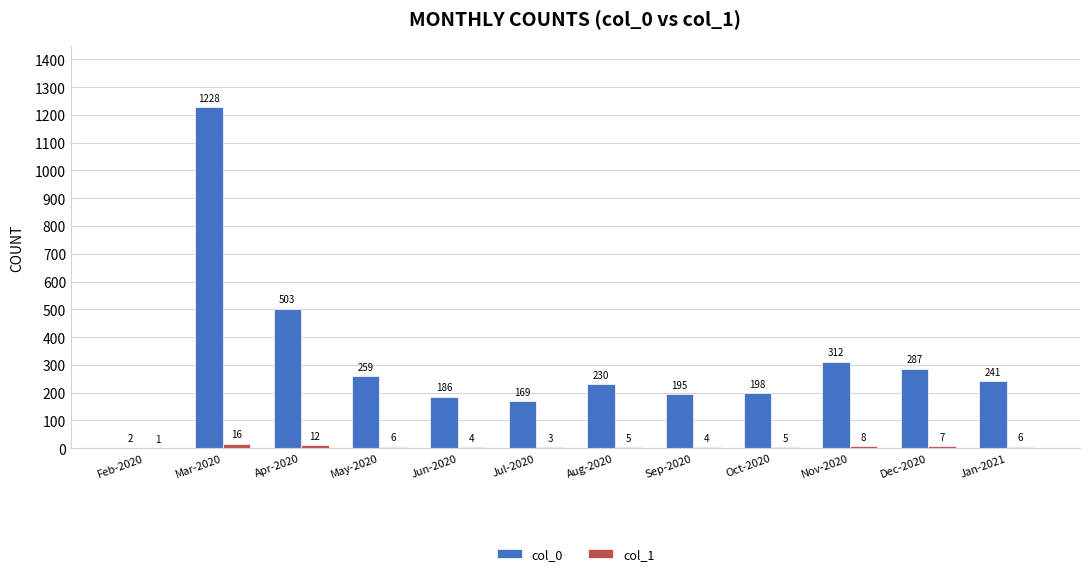

Which series changed the most between Feb-2020 and Dec-2020?

col_0